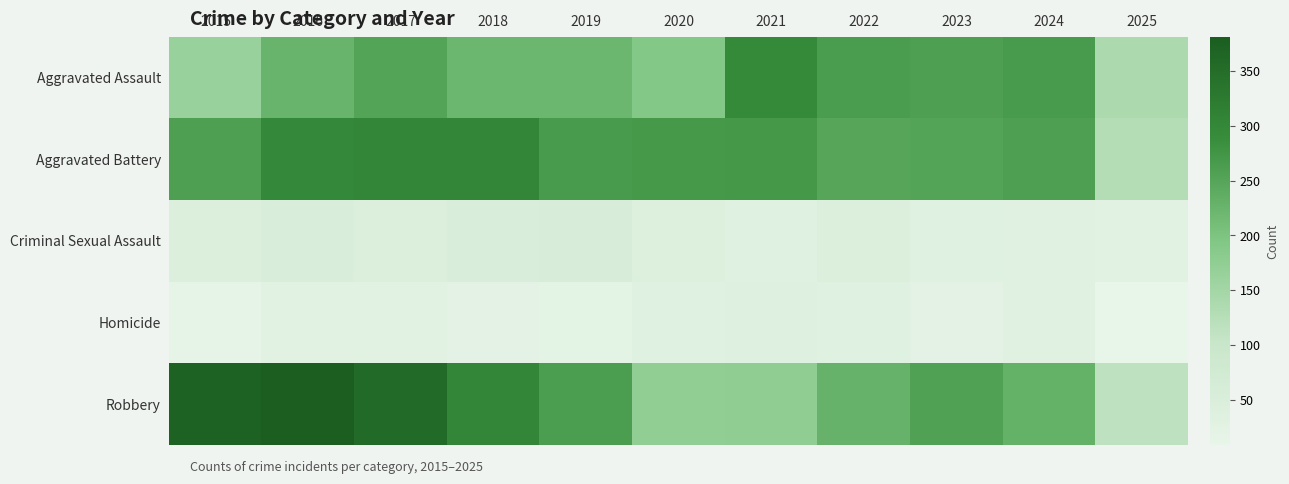

What is the smallest value displayed?

9